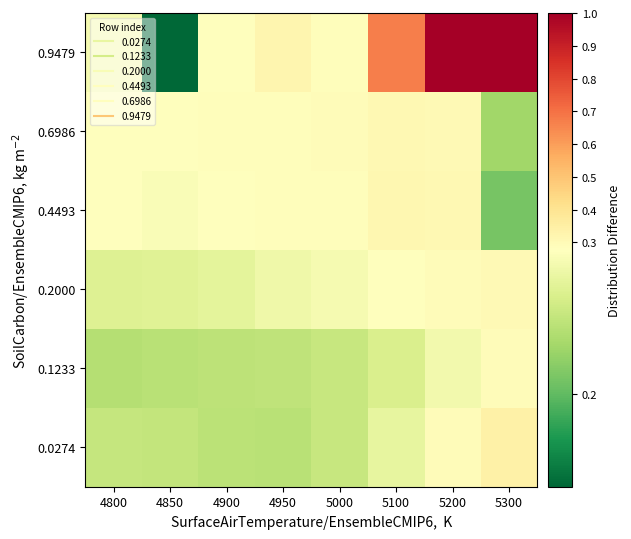

Which series has the largest total across all categories?

0.9479